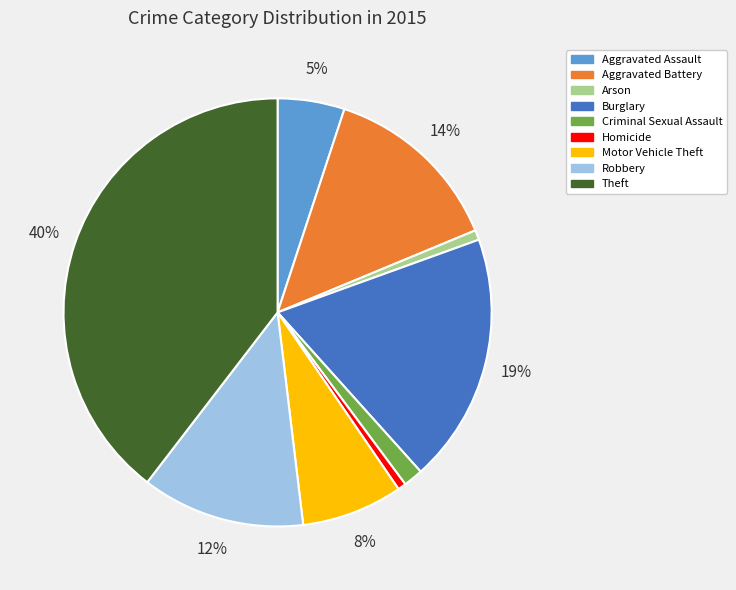

Which has a higher value, Arson or Motor Vehicle Theft?

Motor Vehicle Theft